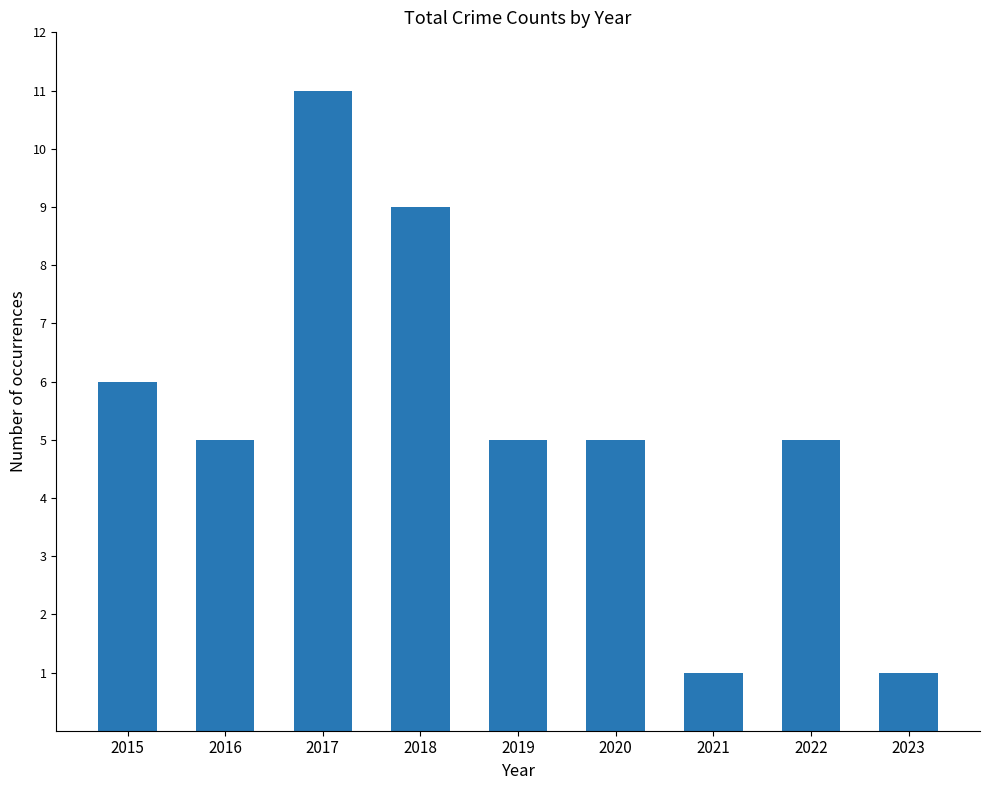

What is the value of the 4th bar from the left?

9